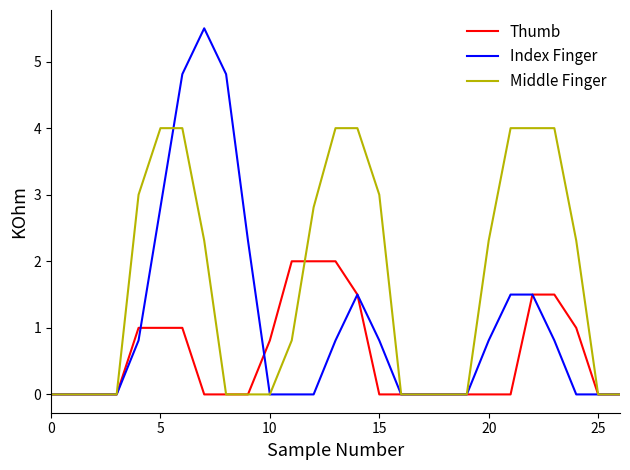

What is the maximum value shown in the chart?

5.5